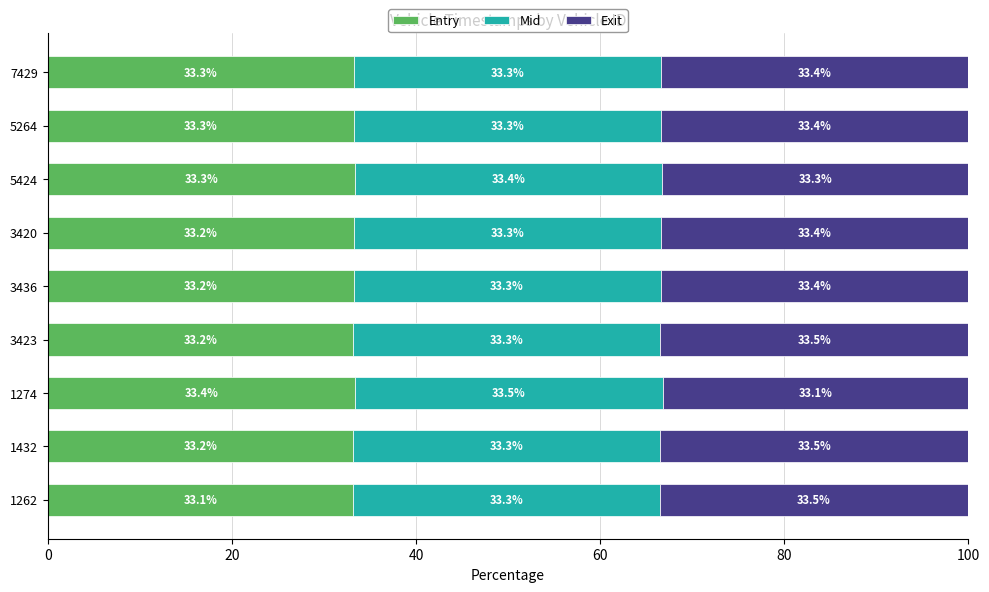

What is the total value across all series at 5424?

100.0